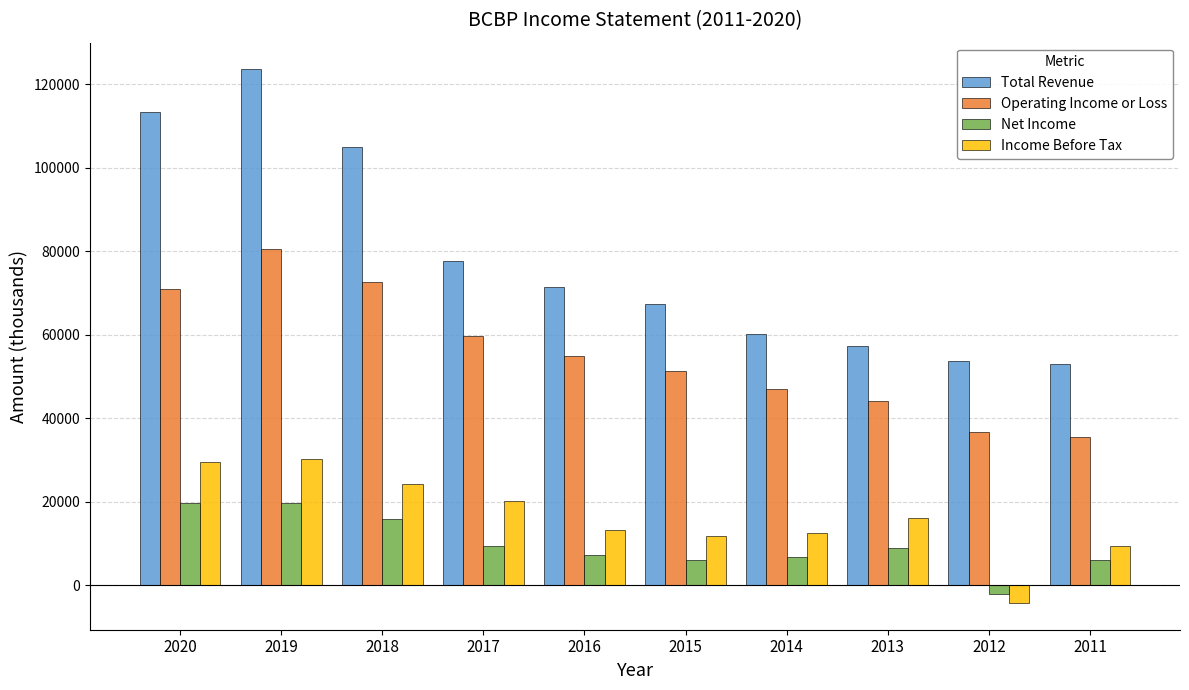

What is the sum of the Income Before Tax values at 2013 and 2019?

46300